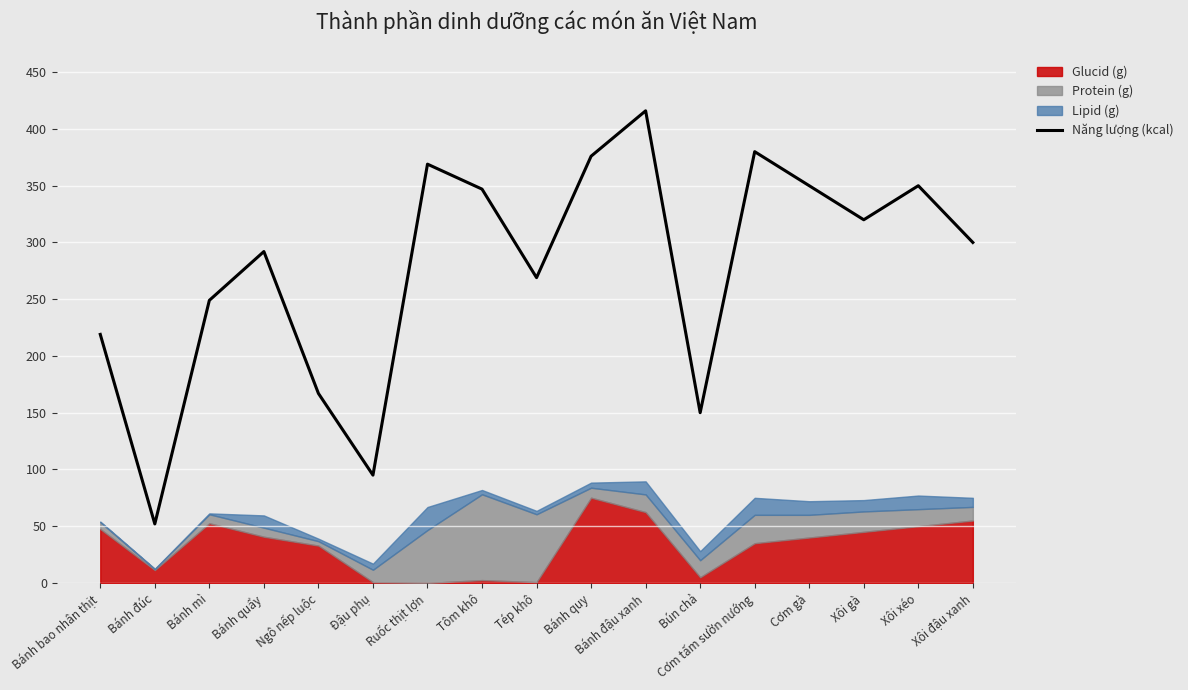

Reading left to right, list all the values displayed in this chart.

Bánh bao nhân thịt=219	Bánh đúc=52	Bánh mì=249	Bánh quẩy=292	Ngô nếp luộc=167	Đậu phụ=95	Ruốc thịt lợn=369	Tôm khô=347	Tép khô=269	Bánh quy=376	Bánh đậu xanh=416	Bún chả=150	Cơm tấm sườn nướng=380	Cơm gà=350	Xôi gà=320	Xôi xéo=350	Xôi đậu xanh=300